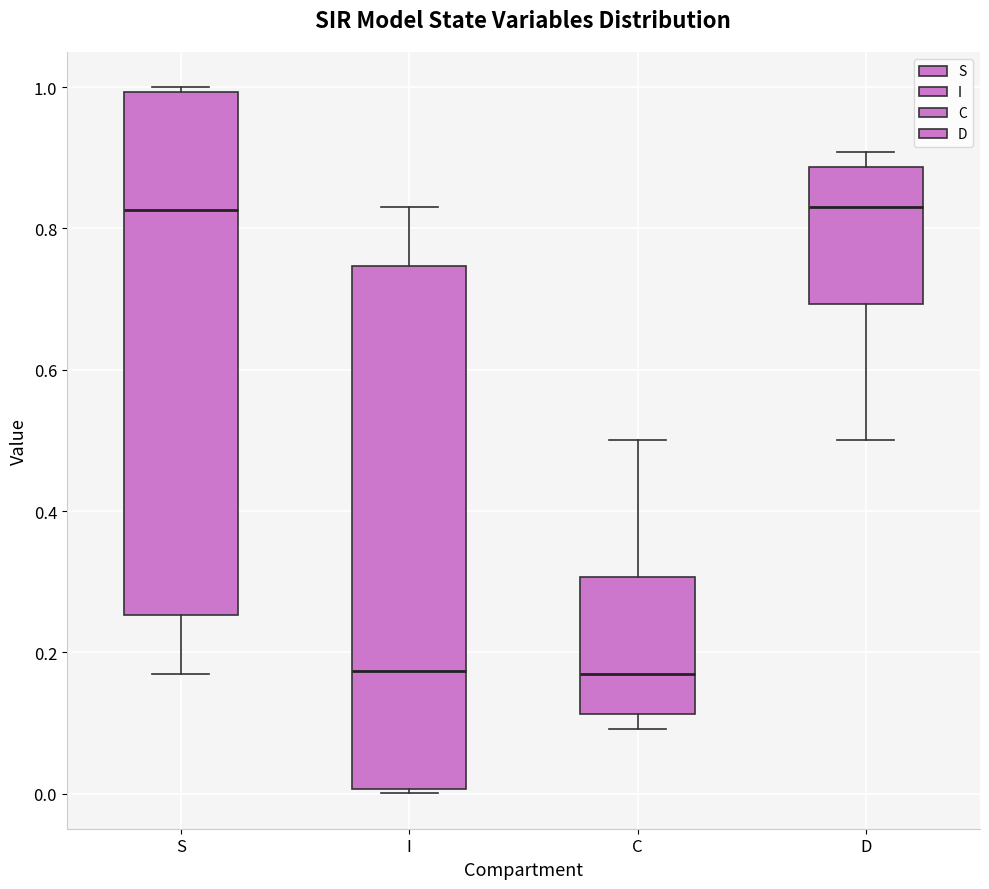

Reading left to right, read every box against the y-axis: the position of its median line, the range the box covers, and the ends of its whiskers. The values are not printed on the chart, so give them approximately, as read against the axis.

S: median 0.82, box 0.26 to 1.00, whiskers 0.16 to 1.00 (just above the box's upper edge)
I: median 0.18, box 0.00 to 0.74, whiskers 0.00 (just below the box's lower edge) to 0.84
C: median 0.16, box 0.12 to 0.30, whiskers 0.10 to 0.50
D: median 0.84, box 0.70 to 0.88, whiskers 0.50 to 0.90